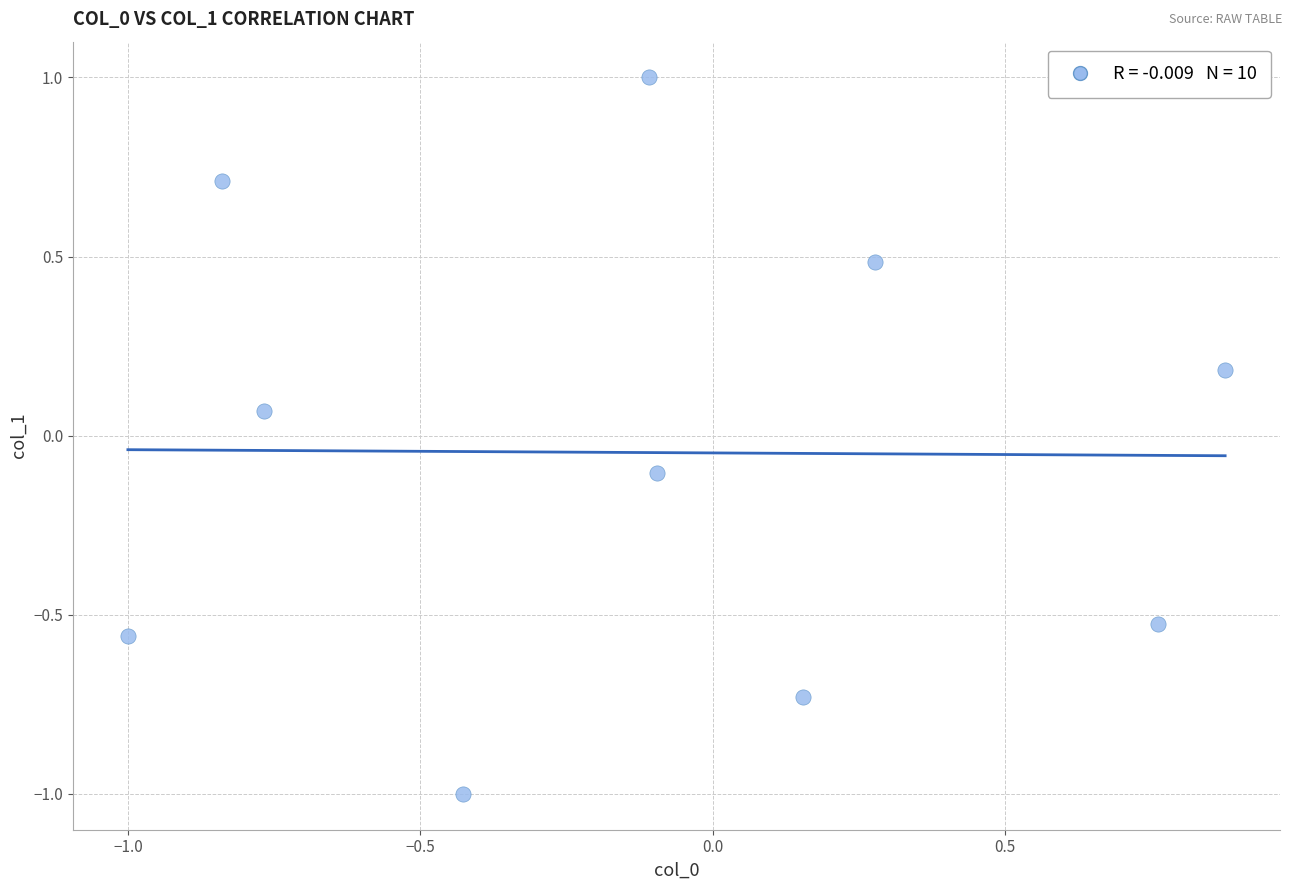

What is the range of Y values (max minus min)?

2.0